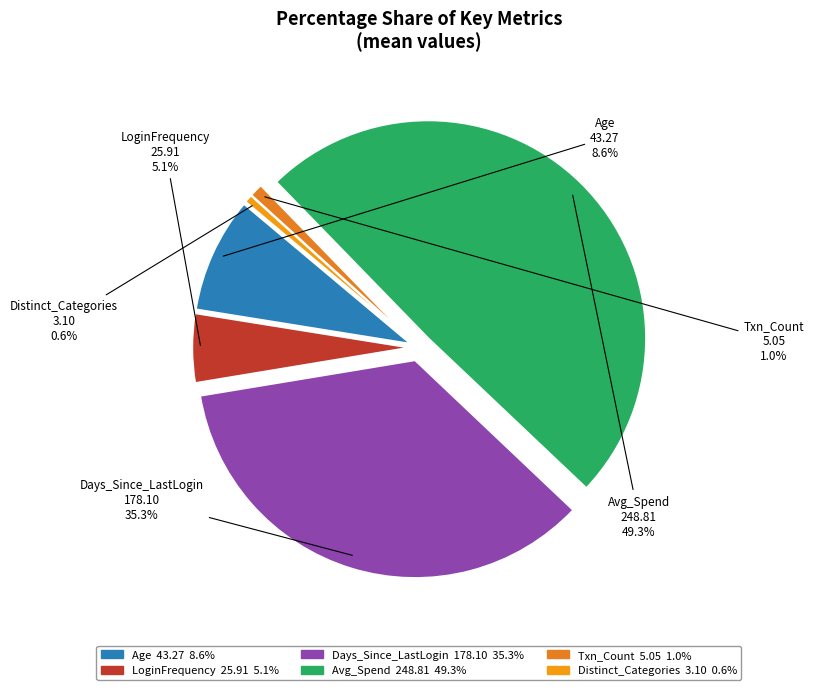

How many segments does this pie chart have?

6